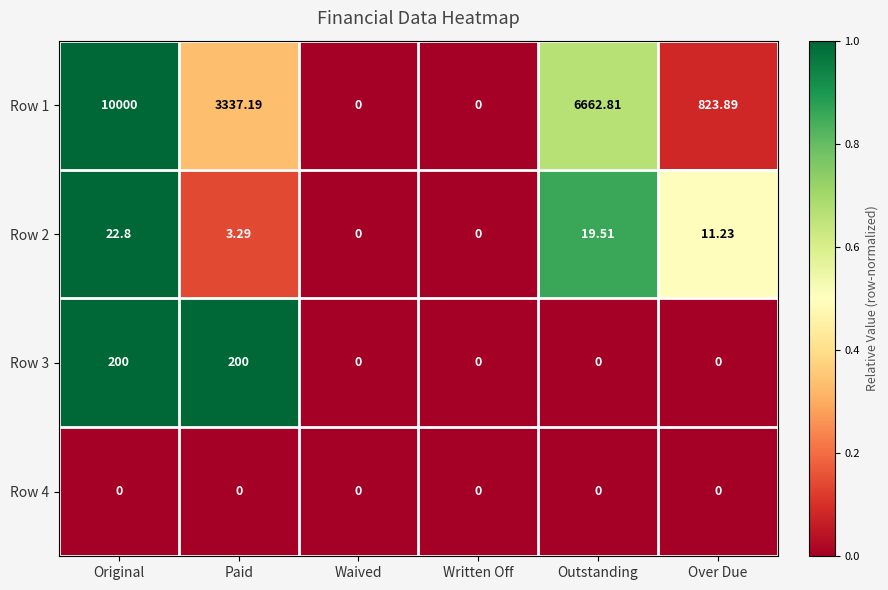

Rank the series by their maximum value, from lowest to highest.

Row 4, Row 2, Row 3, Row 1